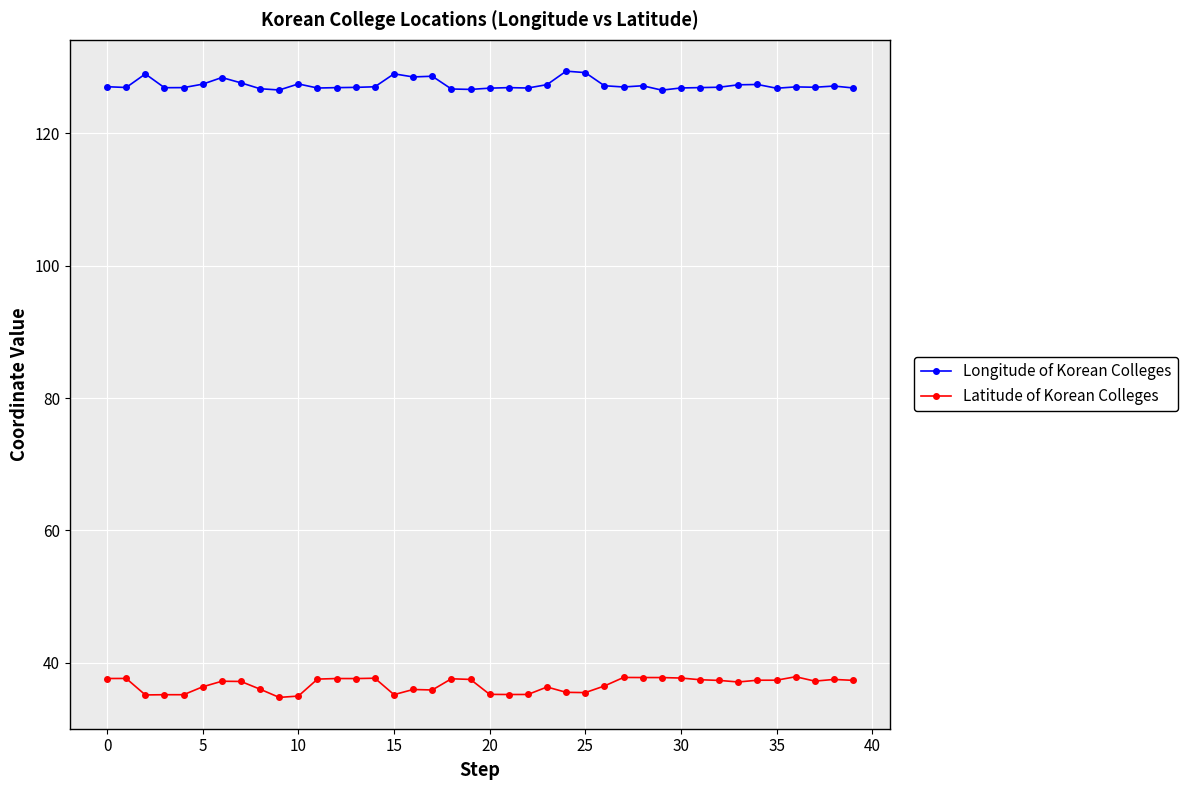

Which series has the largest total across all categories?

Longitude of Korean Colleges